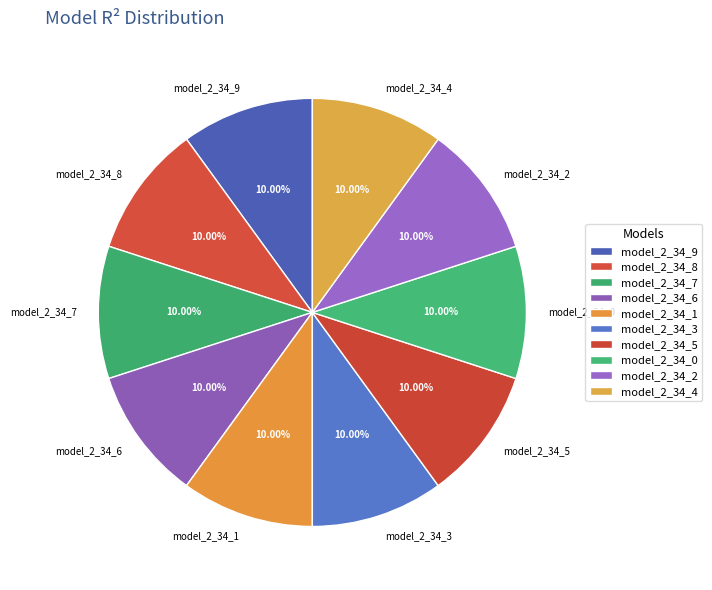

Does model_2_34_1 represent more than half of the total?

No